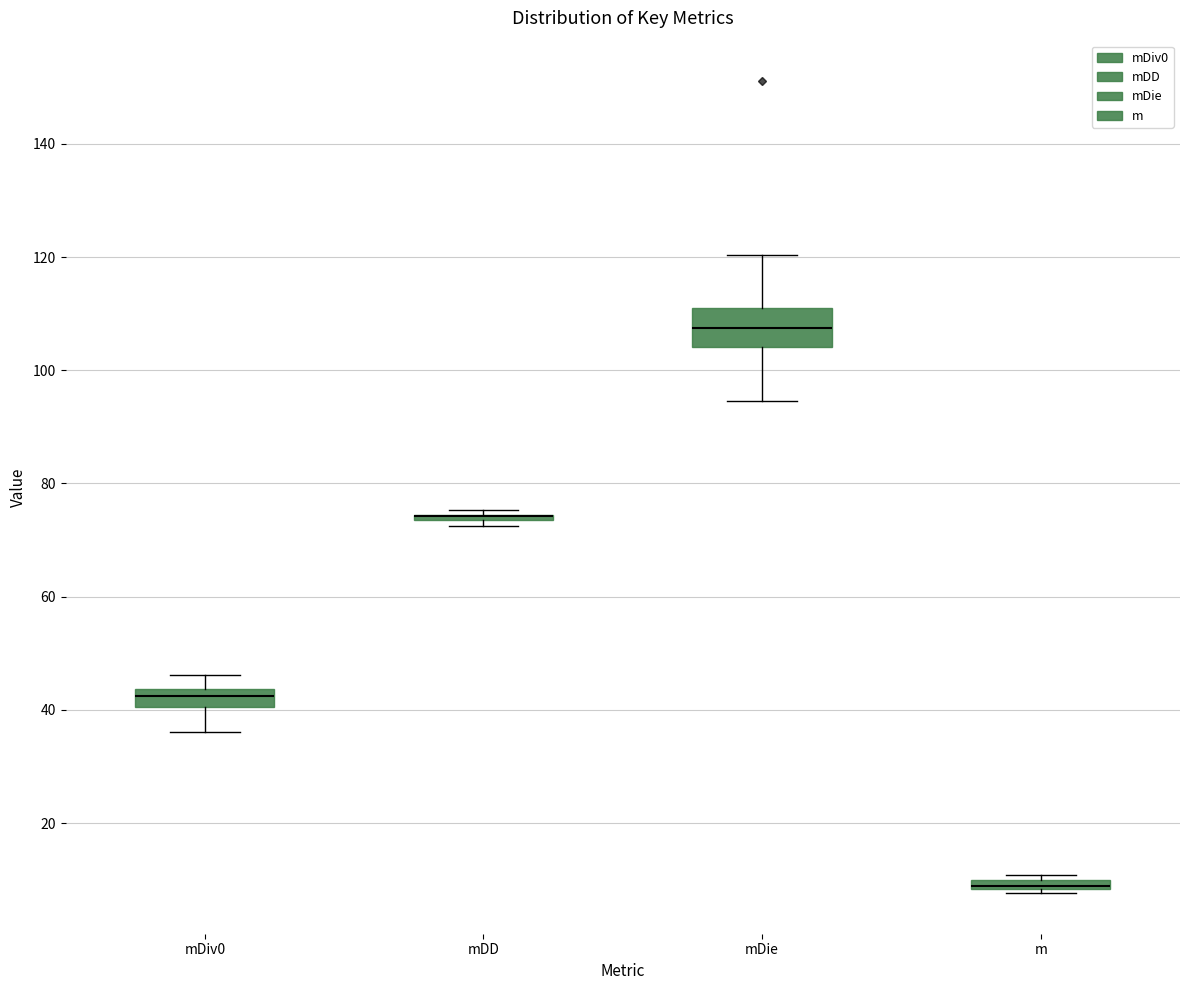

Which box is the tallest, from its lower edge to its upper edge?

mDie